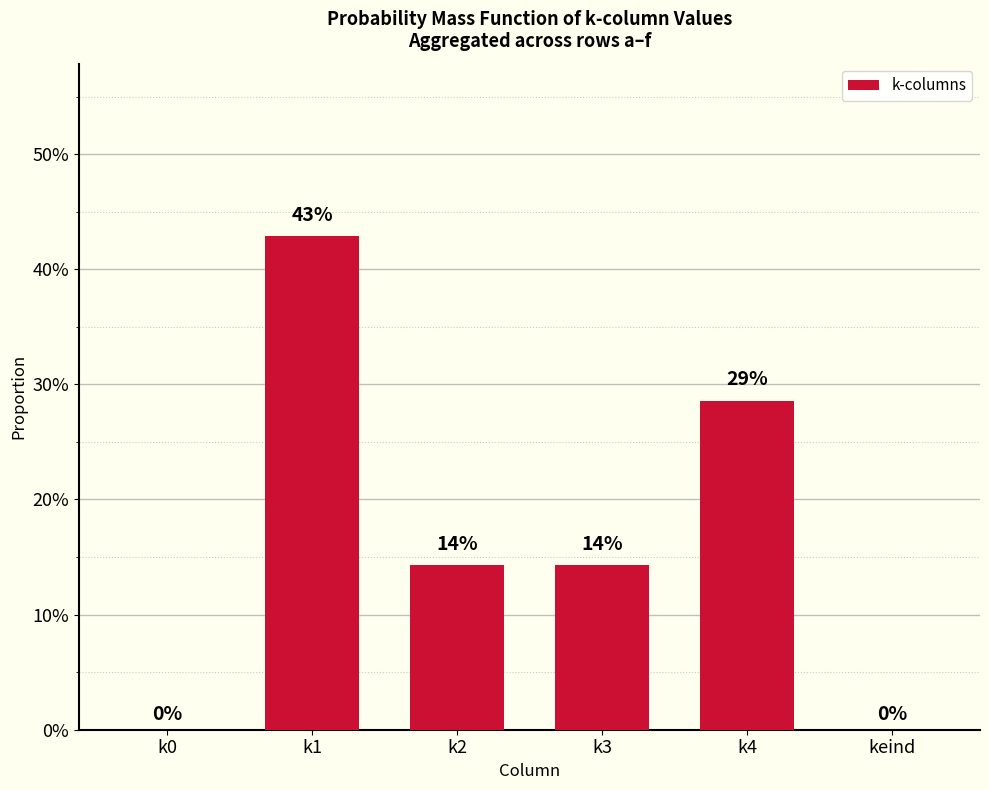

What is the difference between the maximum and minimum values?

0.4